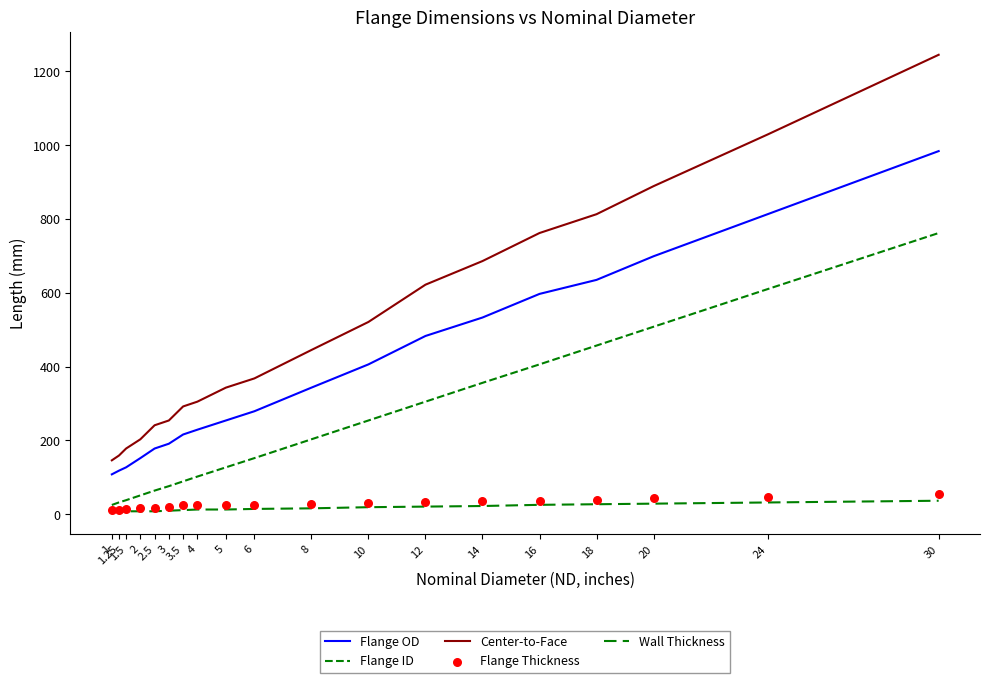

At how many categories does at least one series exceed 367?

10